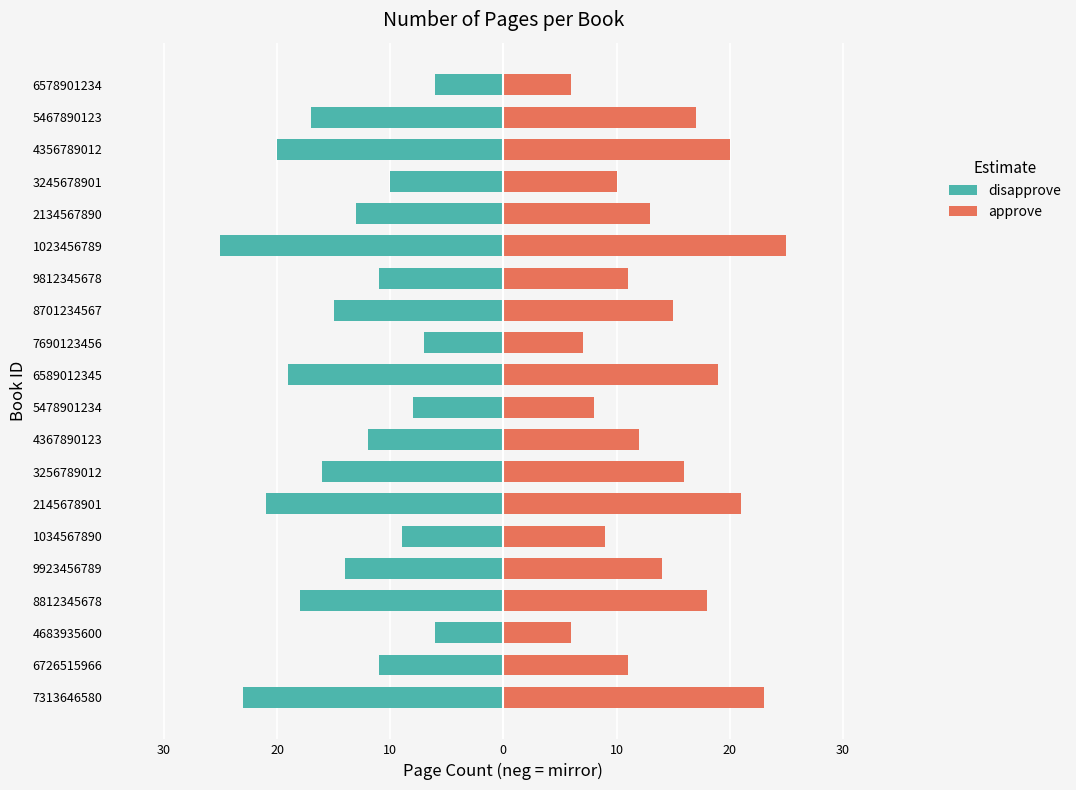

How many data points does each series have?

20